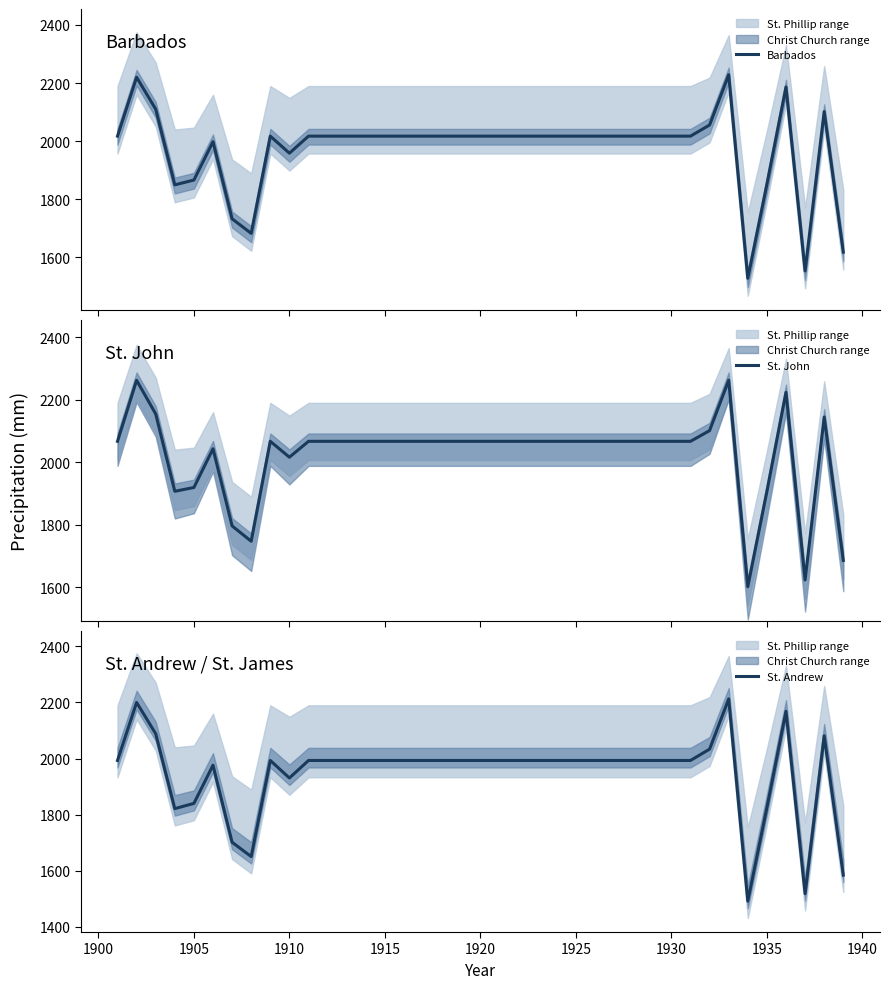

What is the value of the St. John point at the 31st from the left?

2066.5